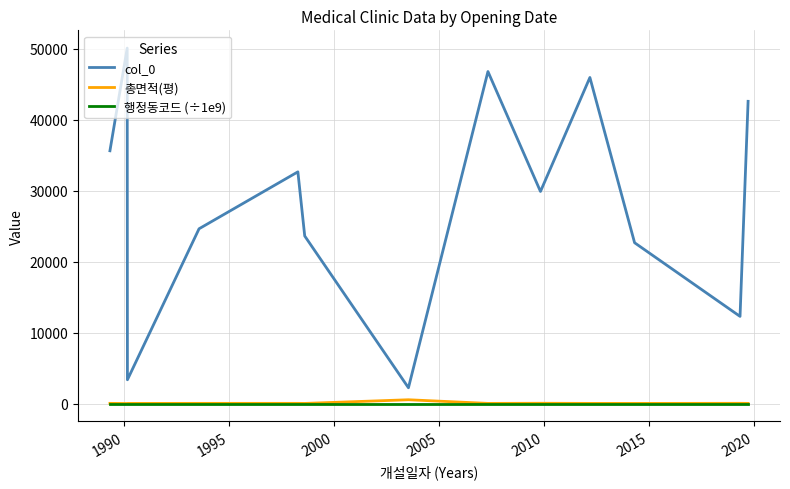

True or false: 행정동코드 (÷1e9) and col_0 intersect in this chart.

False